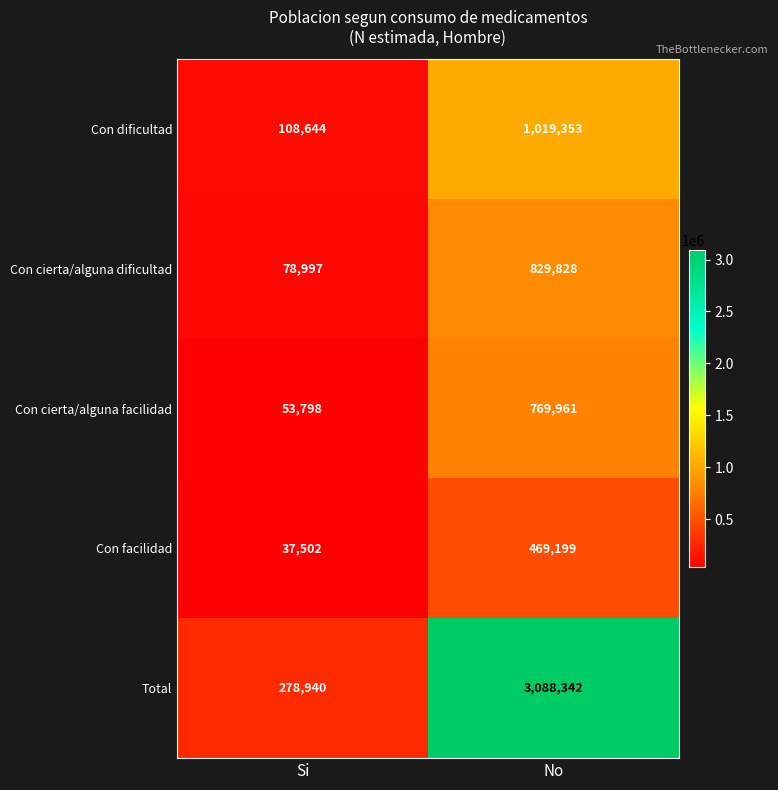

True or false: Con dificultad has a value of 1598313 at No.

False